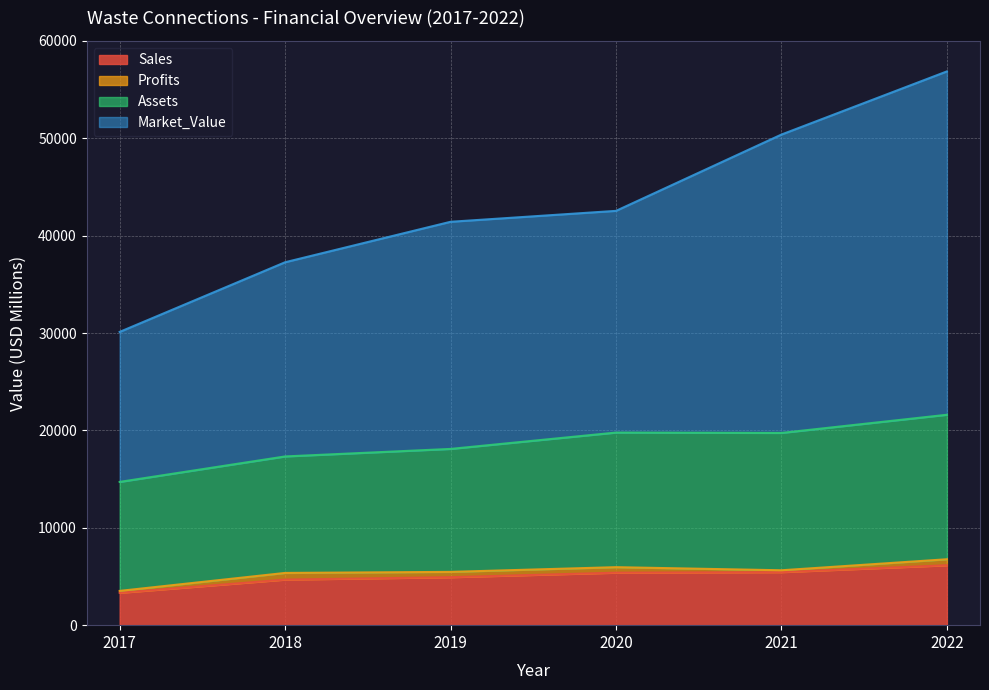

Is the value of Sales at 2021 greater than the value of Market_Value at 2017?

No